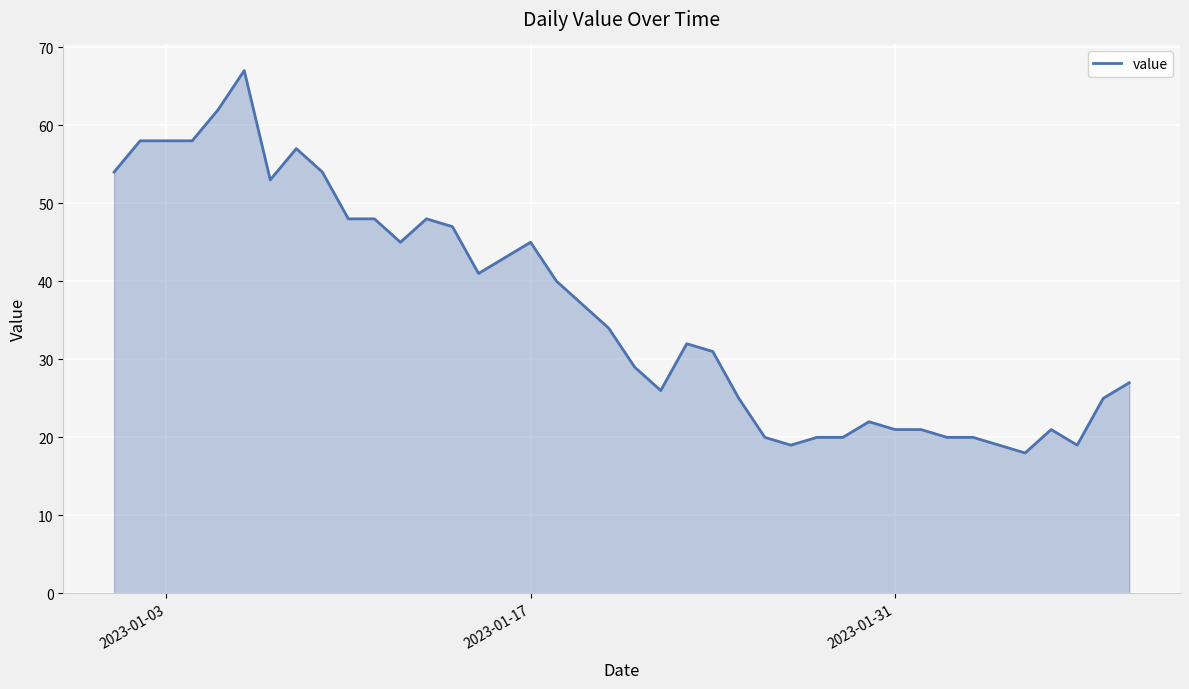

What is the maximum value shown in the chart?

67